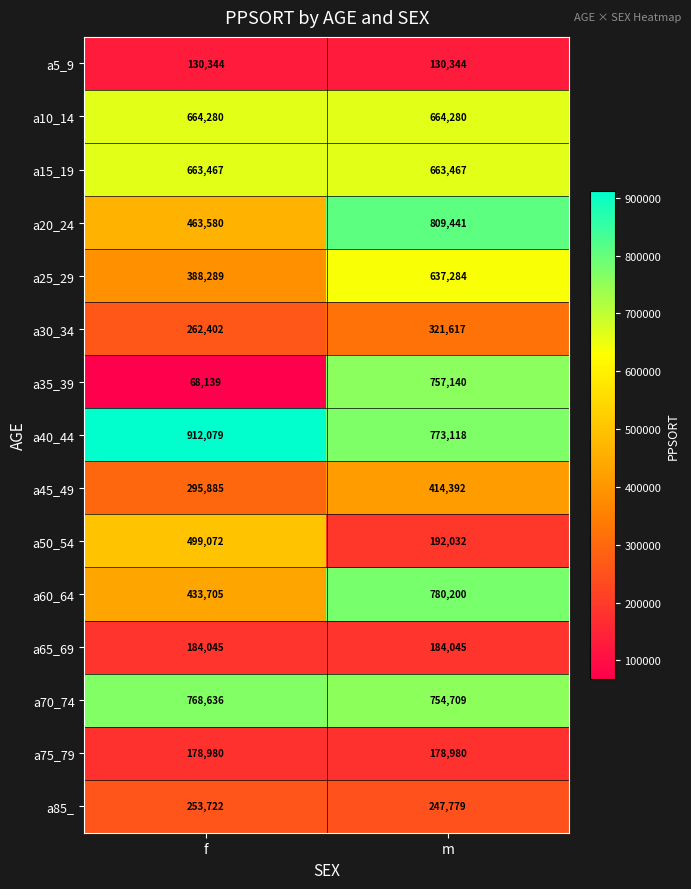

Reading left to right, list all the values displayed in this chart.

a5_9: 130344	130344
a10_14: 664280	664280
a15_19: 663467	663467
a20_24: 463580	809441
a25_29: 388289	637284
a30_34: 262402	321617
a35_39: 68139	757140
a40_44: 912079	773118
a45_49: 295885	414392
a50_54: 499072	192032
a60_64: 433705	780200
a65_69: 184045	184045
a70_74: 768636	754709
a75_79: 178980	178980
a85_: 253722	247779